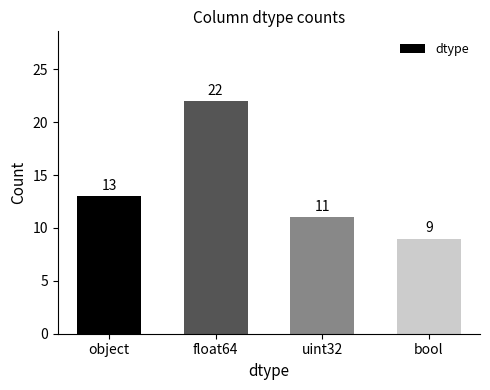

List the labels in order of value, largest first.

float64, object, uint32, bool